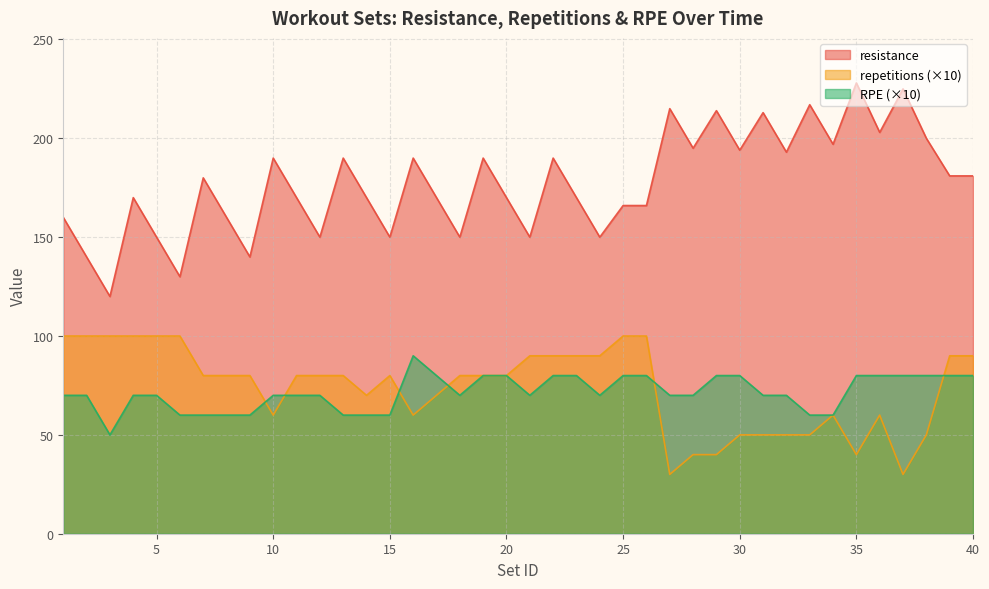

At which label does resistance first exceed 180?

10